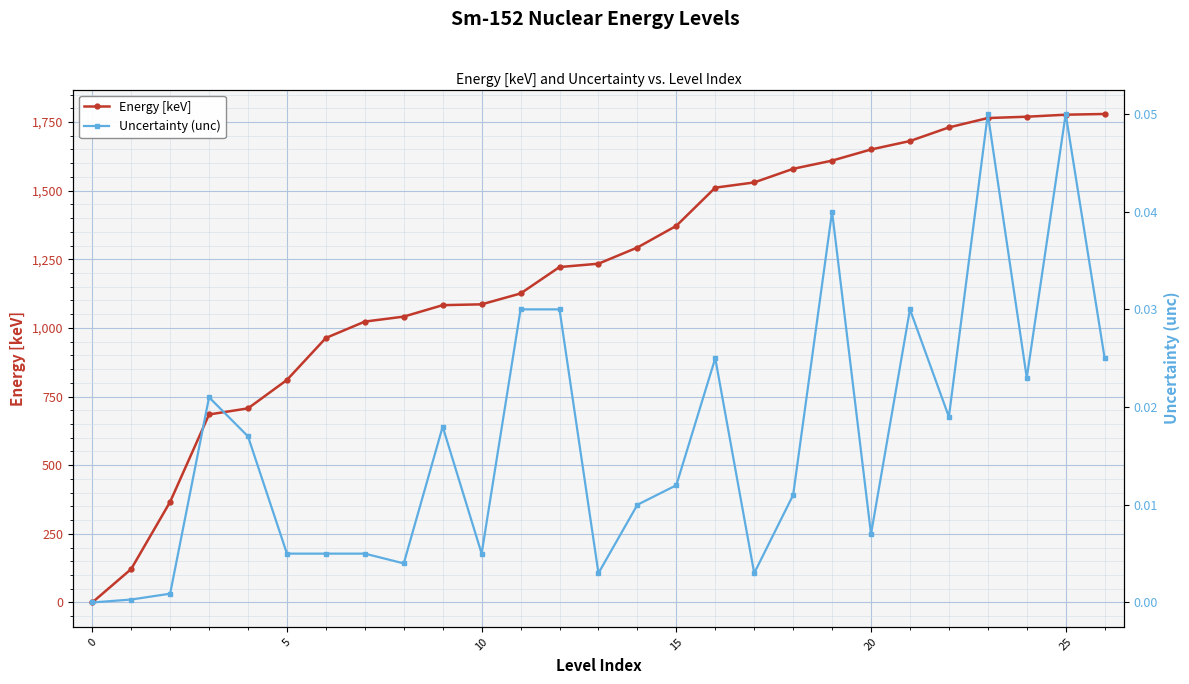

Does the chart display data point markers on the line(s)?

Yes